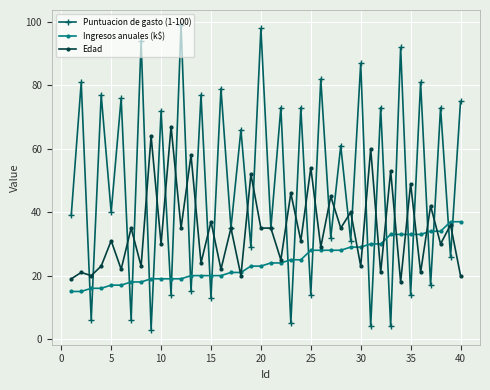

Which series has the largest total across all categories?

Puntuacion de gasto (1-100)